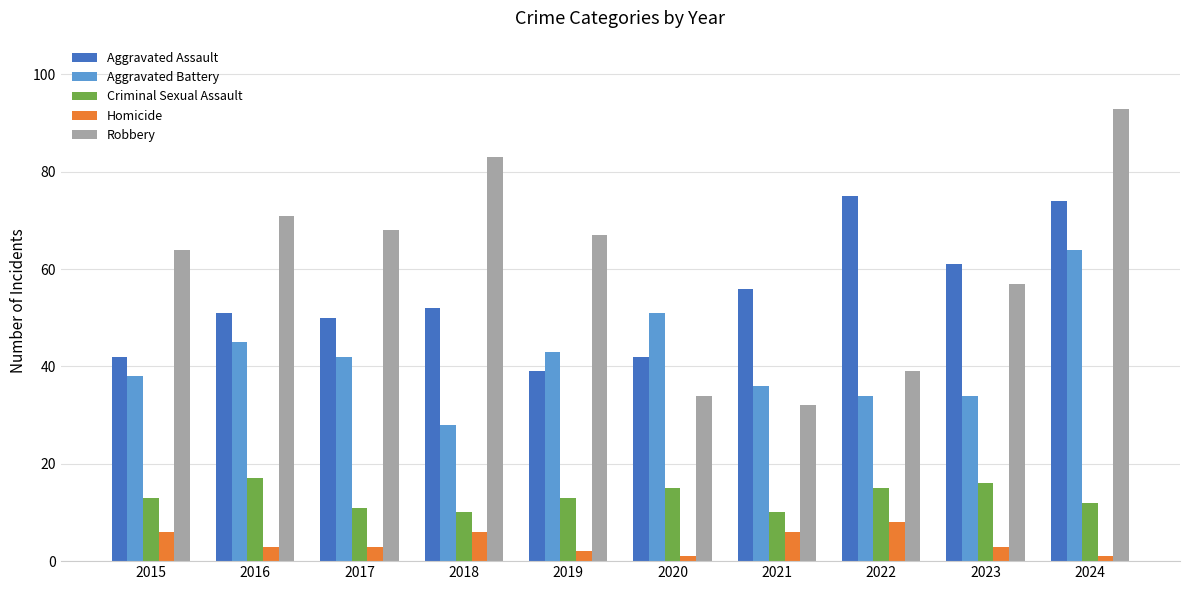

What is the minimum value for Criminal Sexual Assault?

10